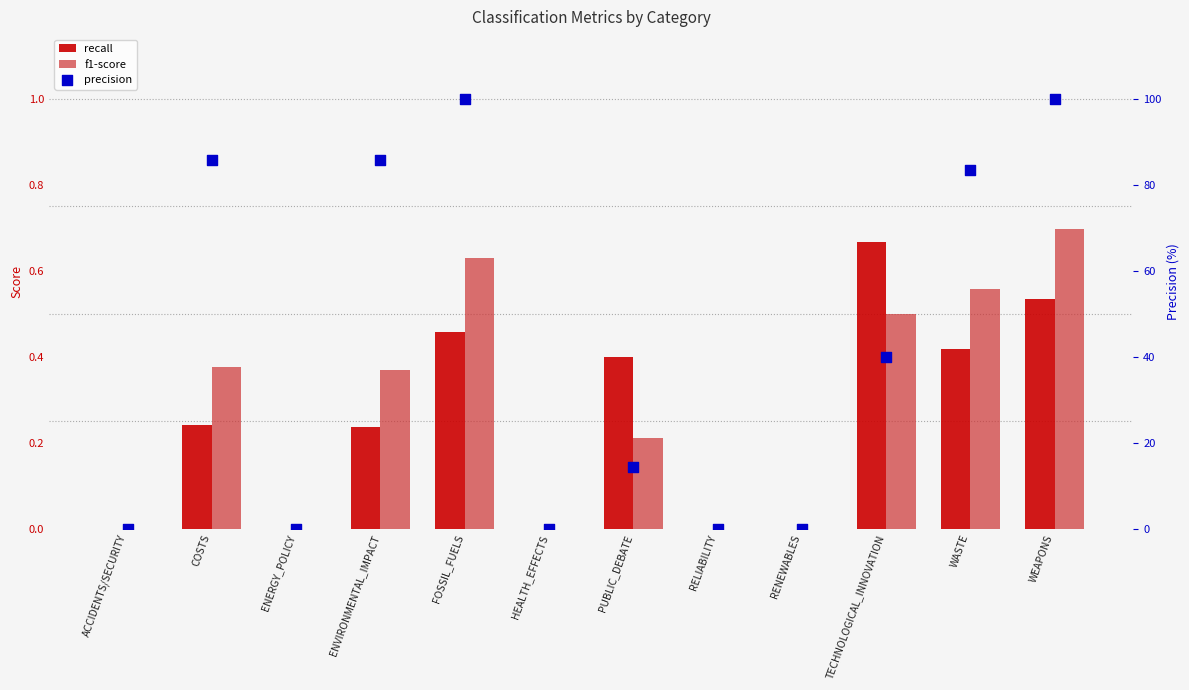

Is the value of f1-score at COSTS greater than the value of precision at TECHNOLOGICAL_INNOVATION?

No